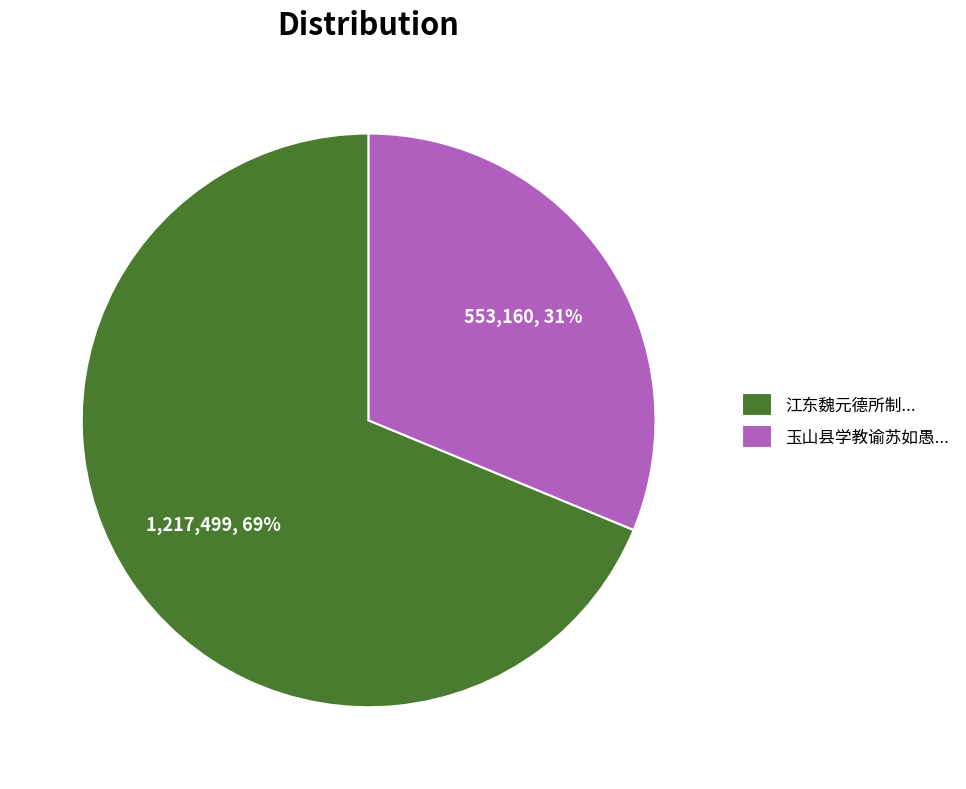

True or false: 玉山县学教谕苏如愚... accounts for 23% of the total.

False